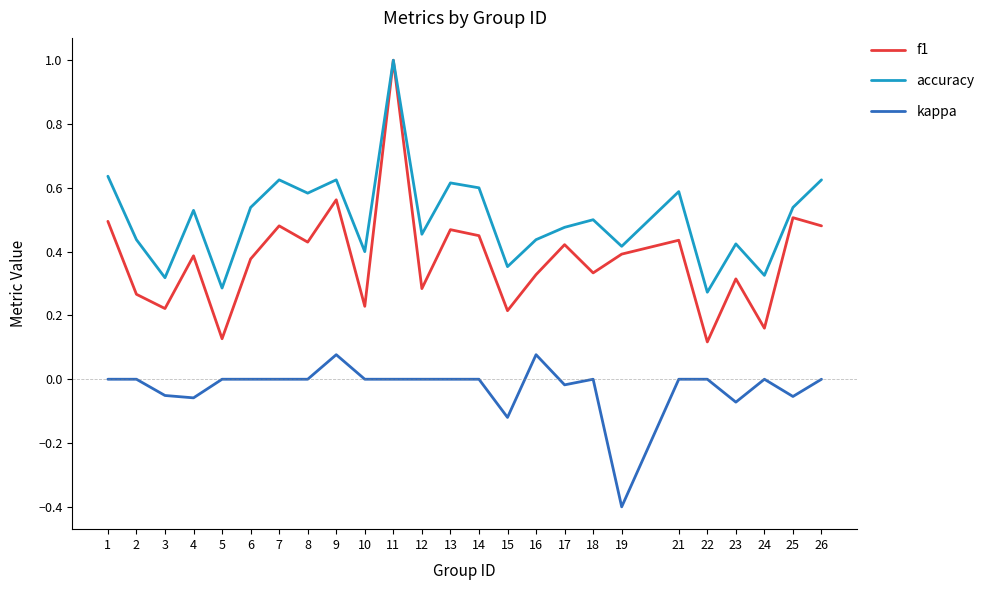

What is the total value across all series at 11?

2.0